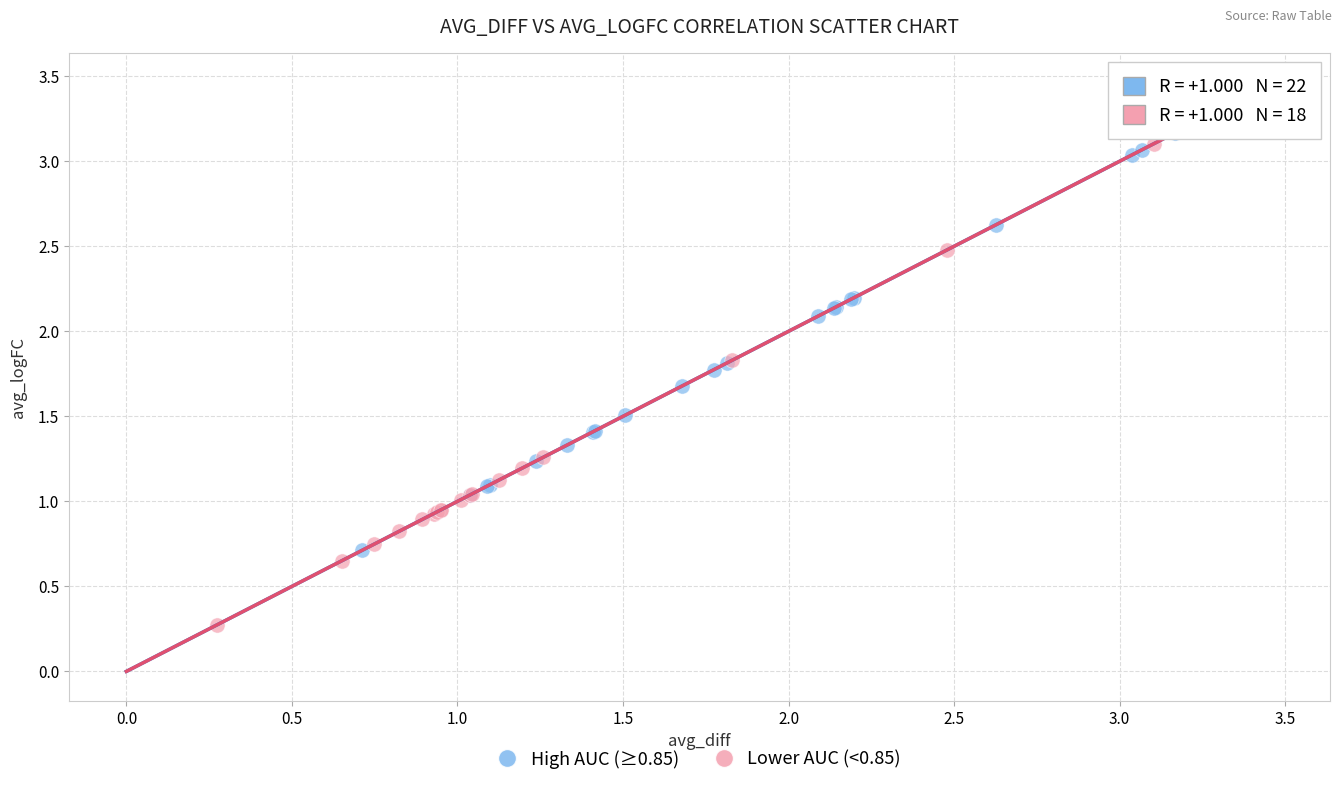

Which series has the widest spread of Y values?

Lower AUC (<0.85)